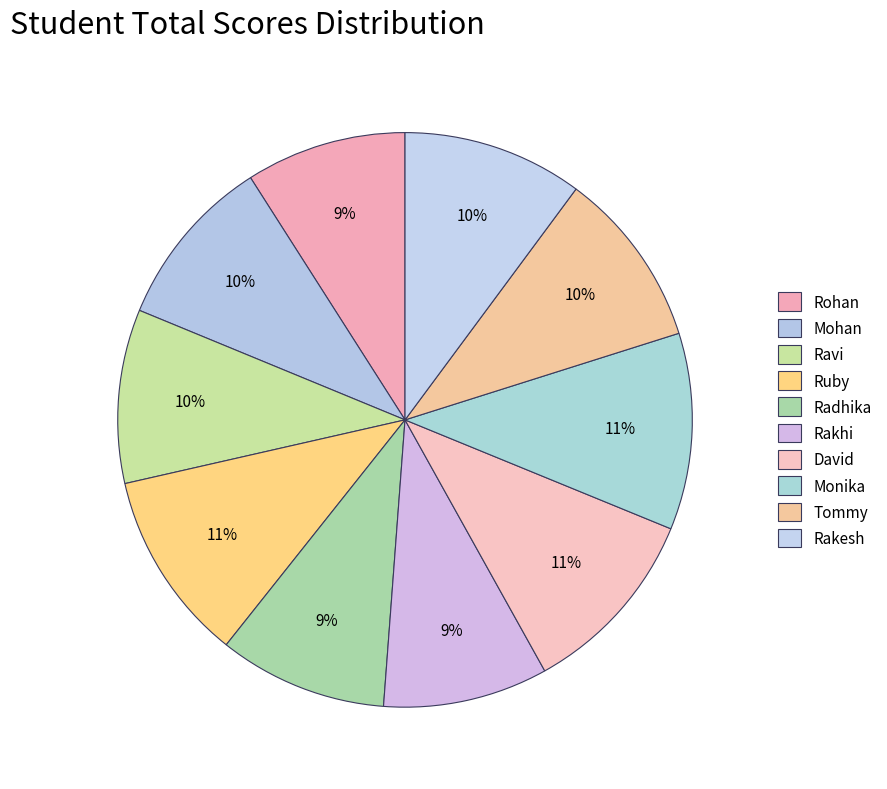

To the nearest percent, what is the difference between the Rakhi and Rakesh slice percentages?

1%